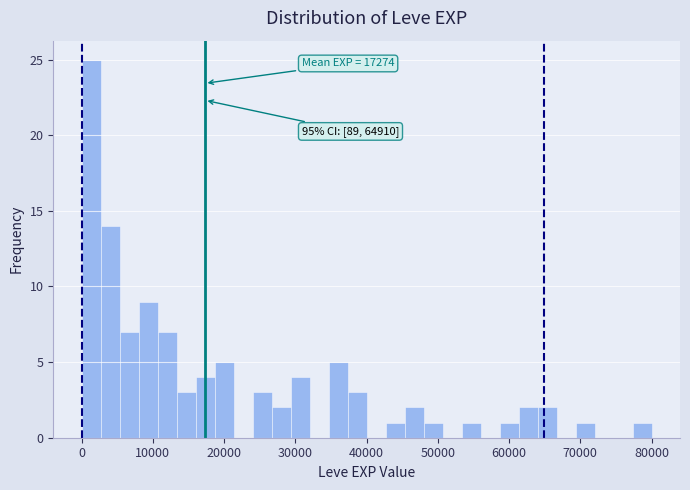

Read against the x-axis, roughly where is the centre of the tallest bar?

1000